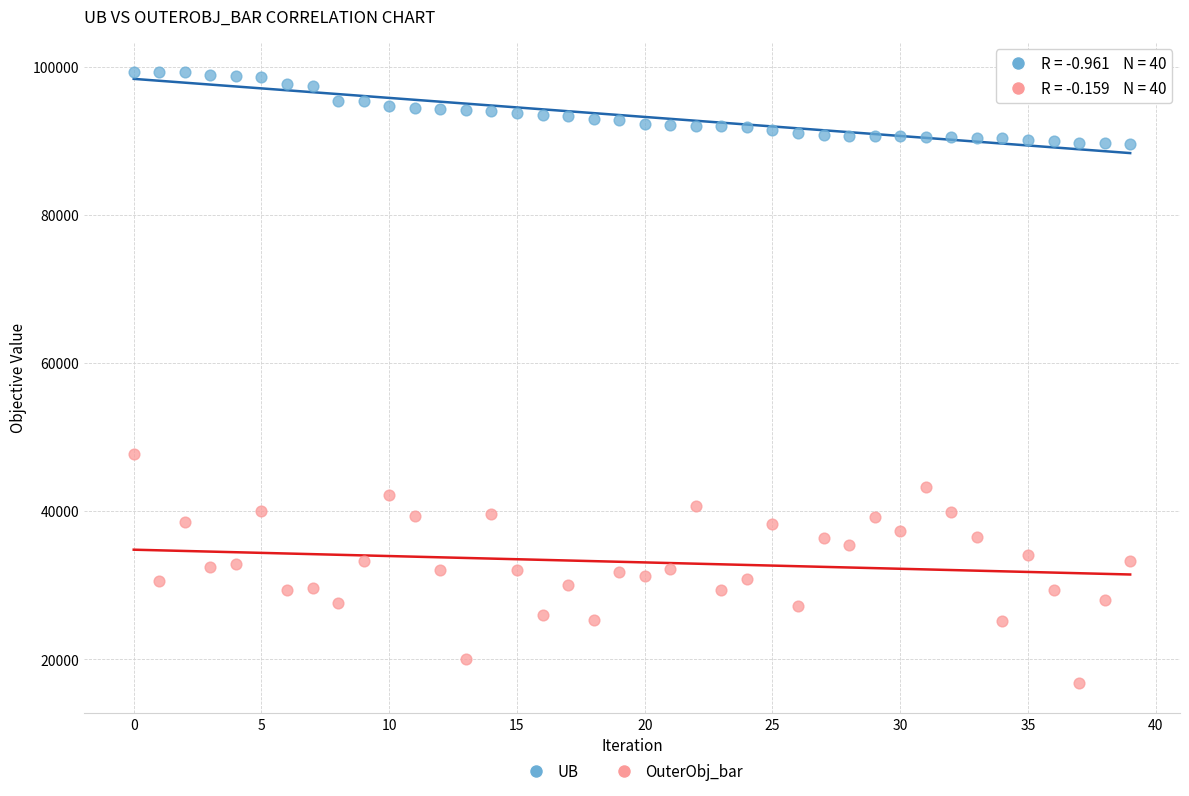

Which series reaches the minimum Y coordinate?

OuterObj_bar